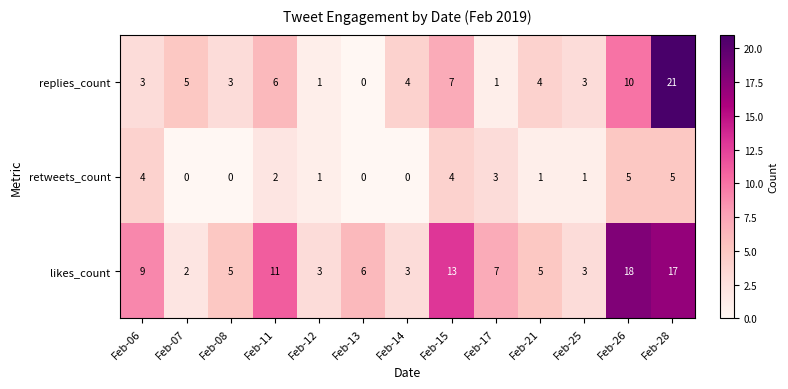

How many data points does each series have?

13